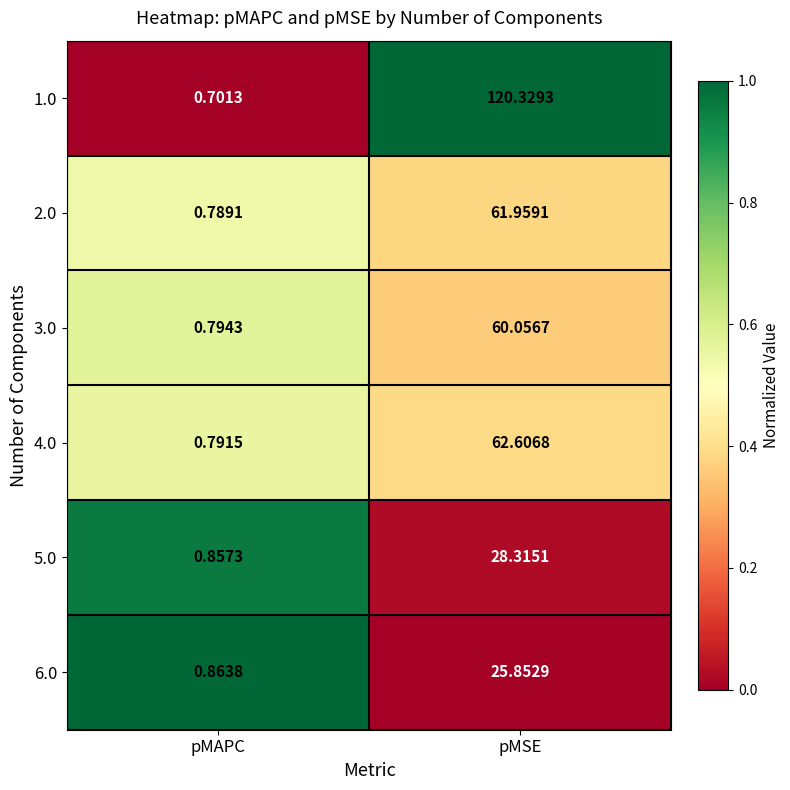

What is the difference between the highest and lowest values at pMAPC?

0.2